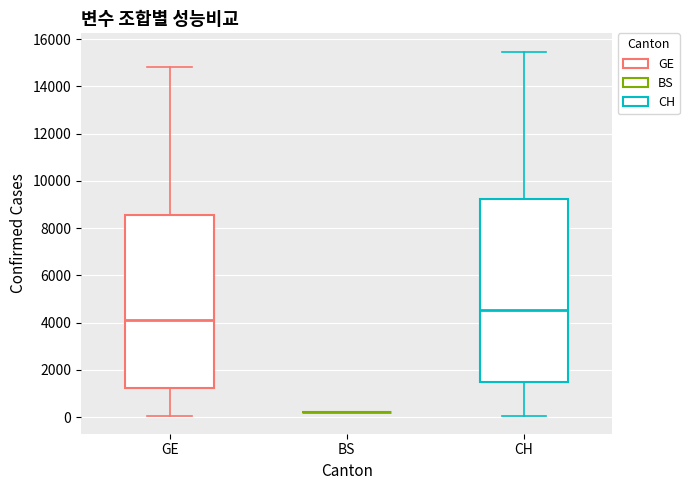

Reading left to right, transcribe this box plot: for each box, give where its median line is, the range the box spans, and where its two whiskers end, as read against the y-axis. The values are not printed on the chart, so give them approximately, as read against the axis.

GE: median 4200, box 1200 to 8600, whiskers 0 to 14800
BS: box collapsed to a line at 200, whiskers 200 to 200
CH: median 4600, box 1400 to 9200, whiskers 0 to 15400